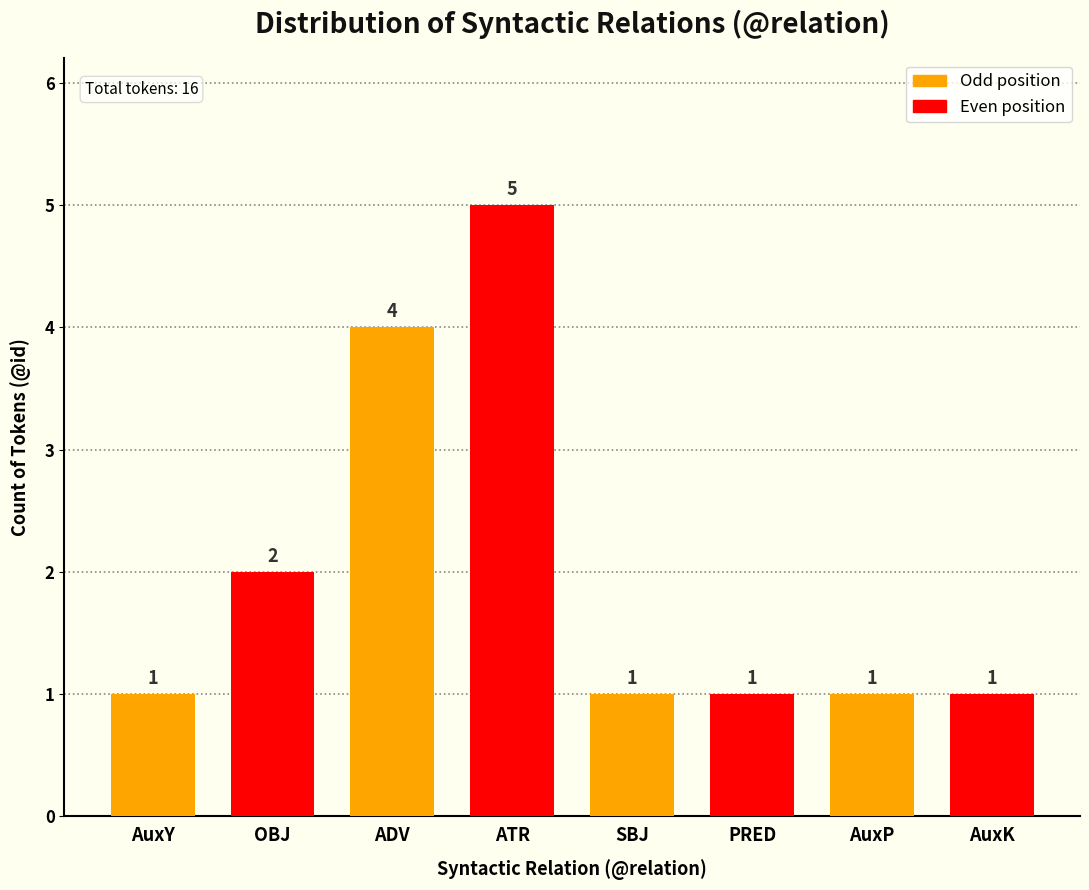

What is the value of the 3rd bar from the left?

4